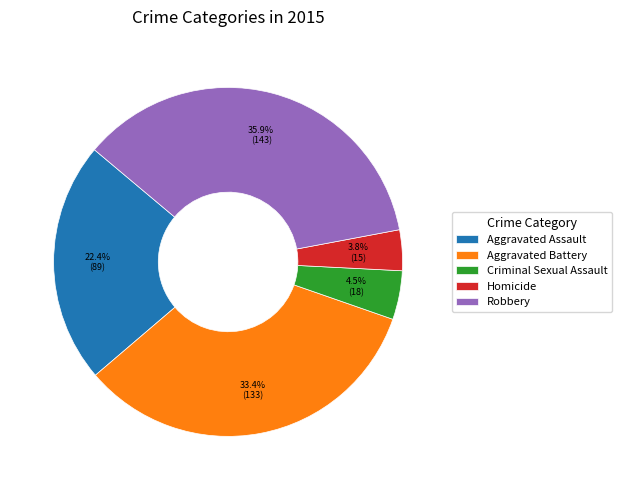

To the nearest percent, what is the difference between the Homicide and Aggravated Battery slice percentages?

30%